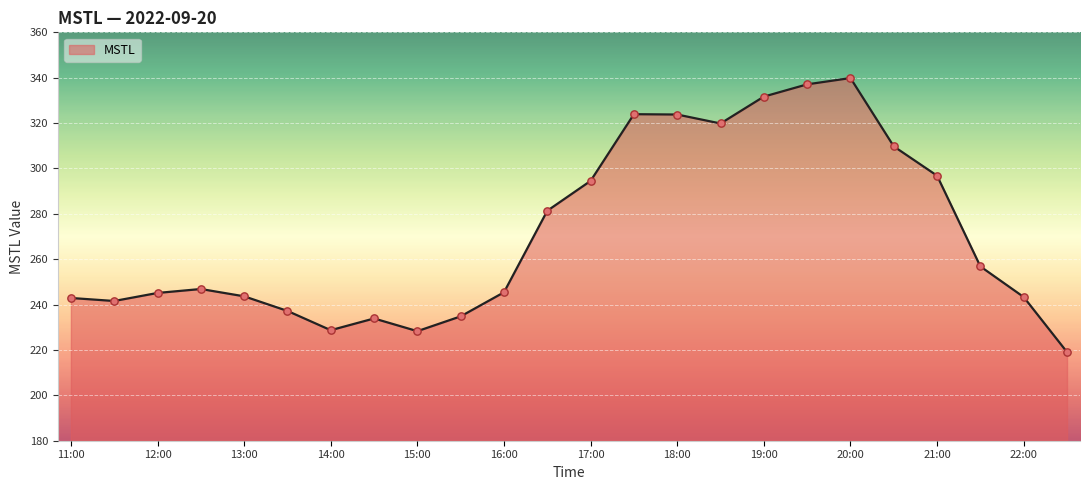

What is the maximum value shown in the chart?

339.9